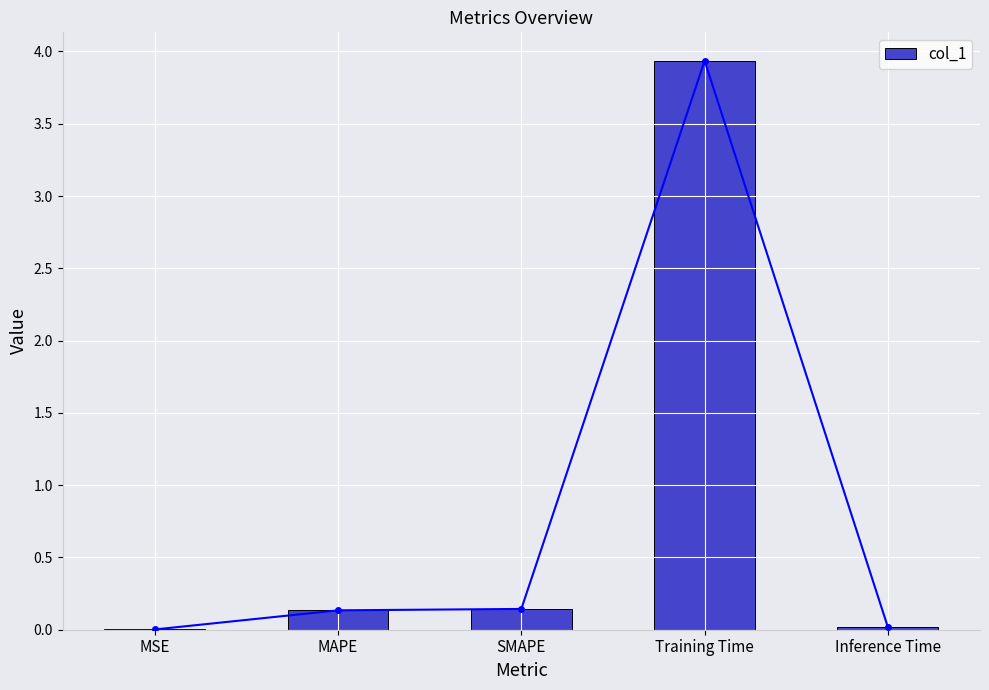

At which label is the value closest to 1?

SMAPE